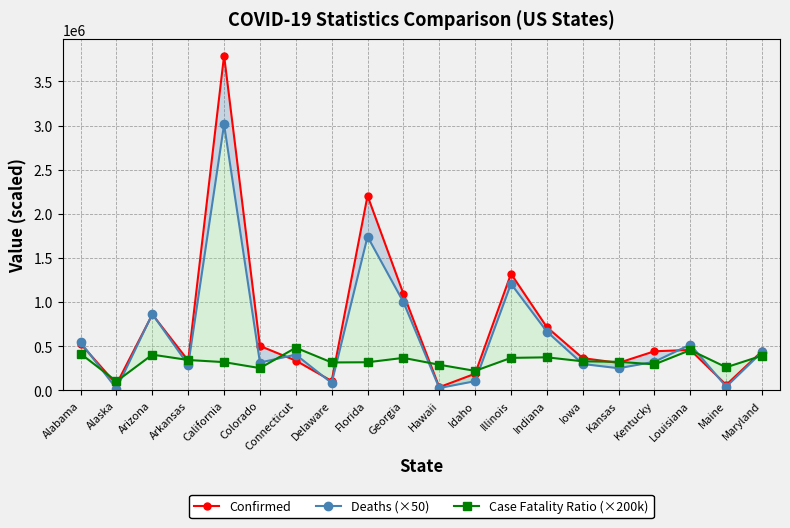

How many data points does each series have?

20